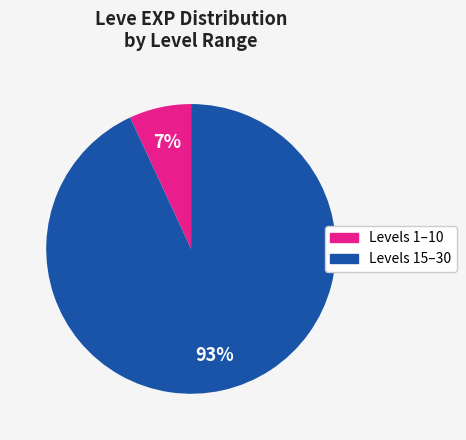

To the nearest percent, what is the difference between the largest and smallest slice percentages?

86%